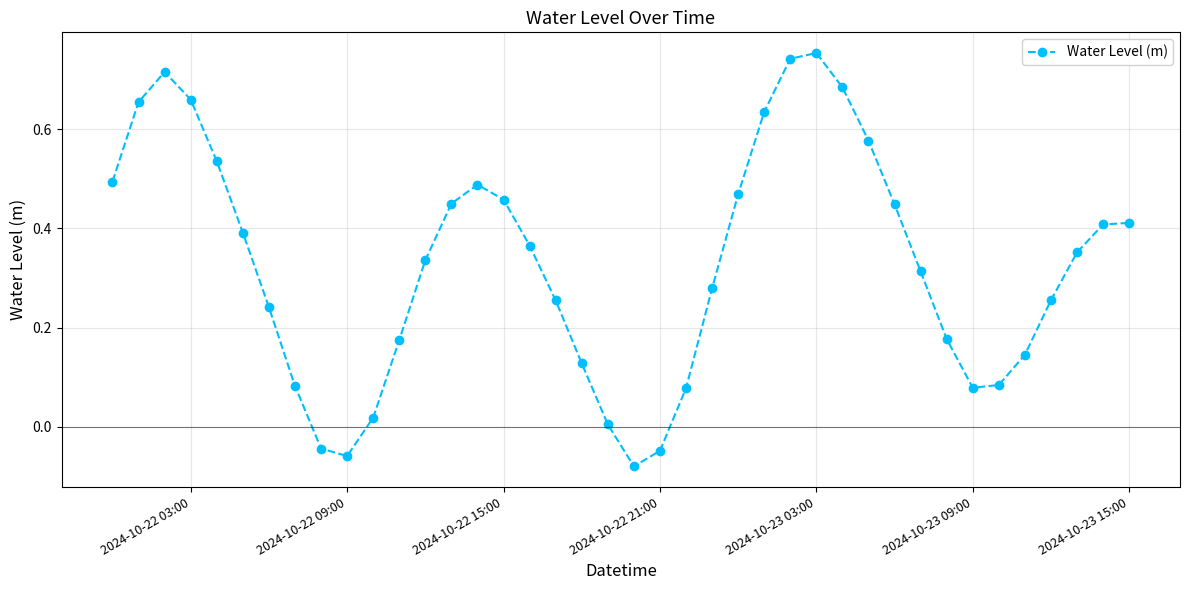

What is the sum of all values?

13.1